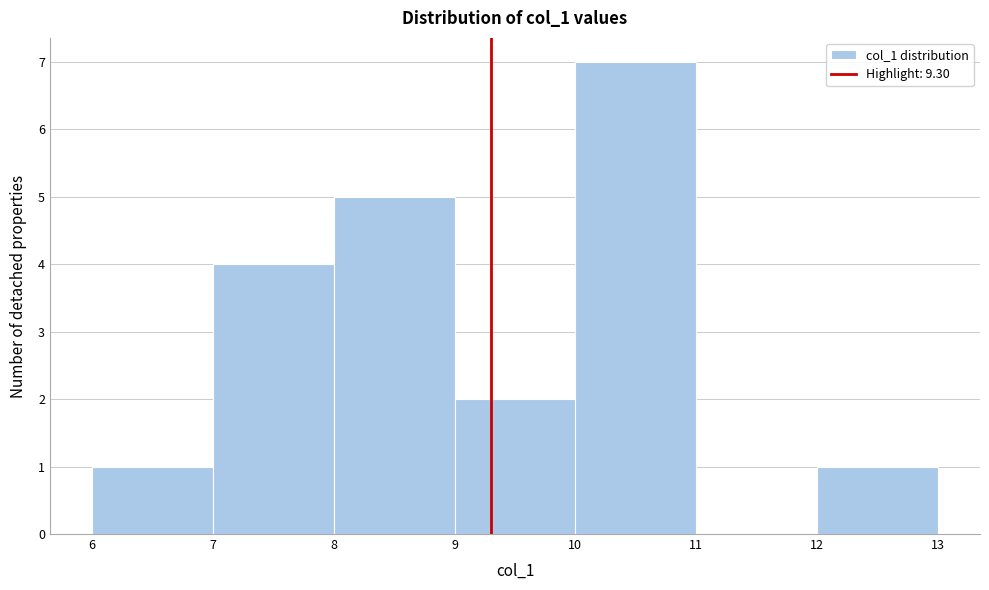

How tall is the bar that spans 9 to 10 on the x-axis? The values are not printed on the chart, so give them approximately, as read against the axis.

2